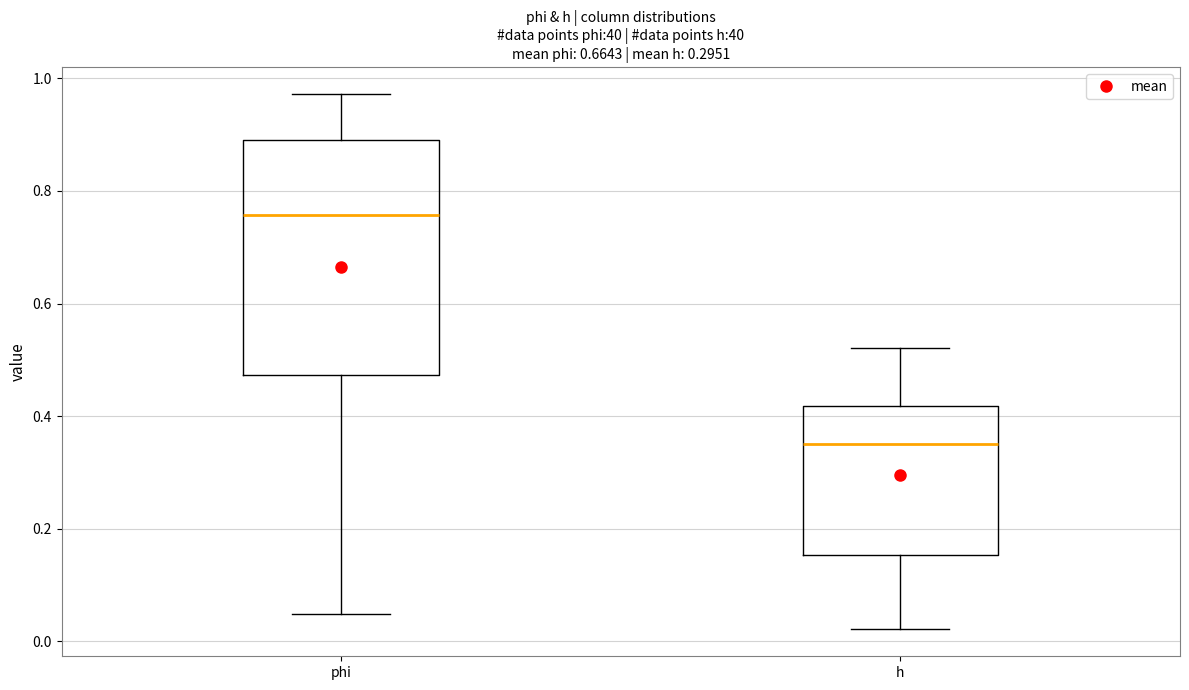

Reading left to right, transcribe this box plot: for each box, give where its median line is, the range the box spans, and where its two whiskers end, as read against the y-axis. The values are not printed on the chart, so give them approximately, as read against the axis.

phi: median 0.76, box 0.48 to 0.90, whiskers 0.04 to 0.98
h: median 0.36, box 0.16 to 0.42, whiskers 0.02 to 0.52